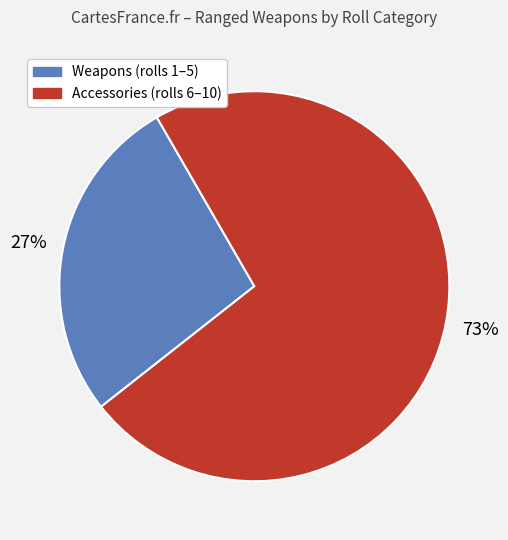

To the nearest percent, what is the average slice percentage?

50%